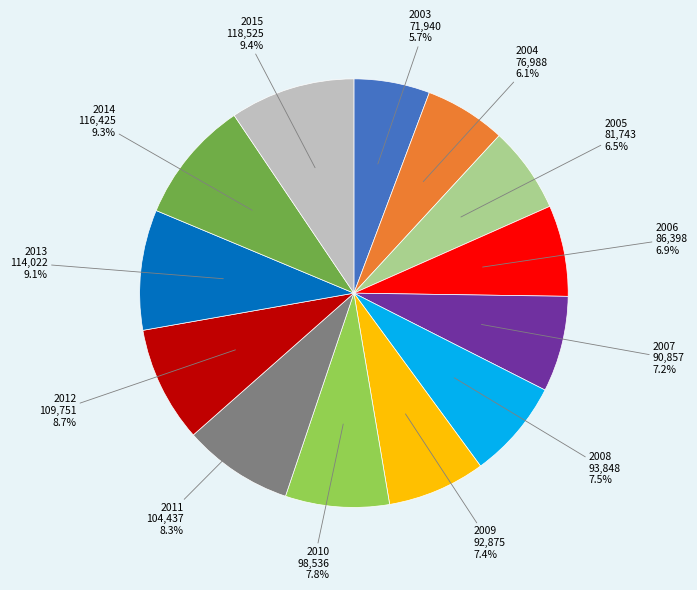

To the nearest percent, what is the average slice percentage?

8%